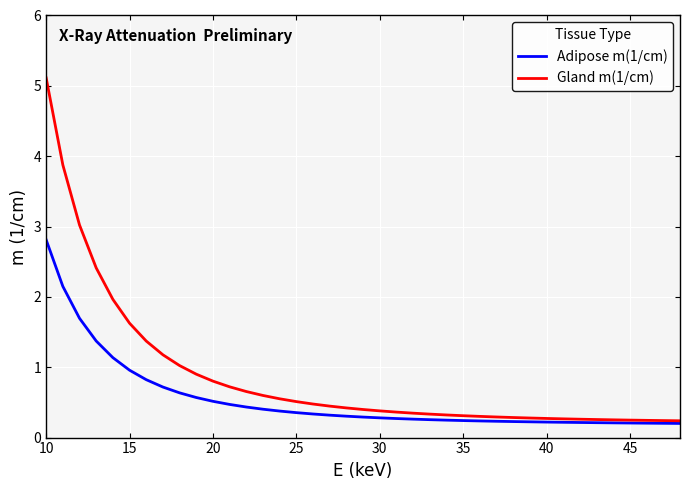

Which series has the widest spread of values?

Gland m(1/cm)